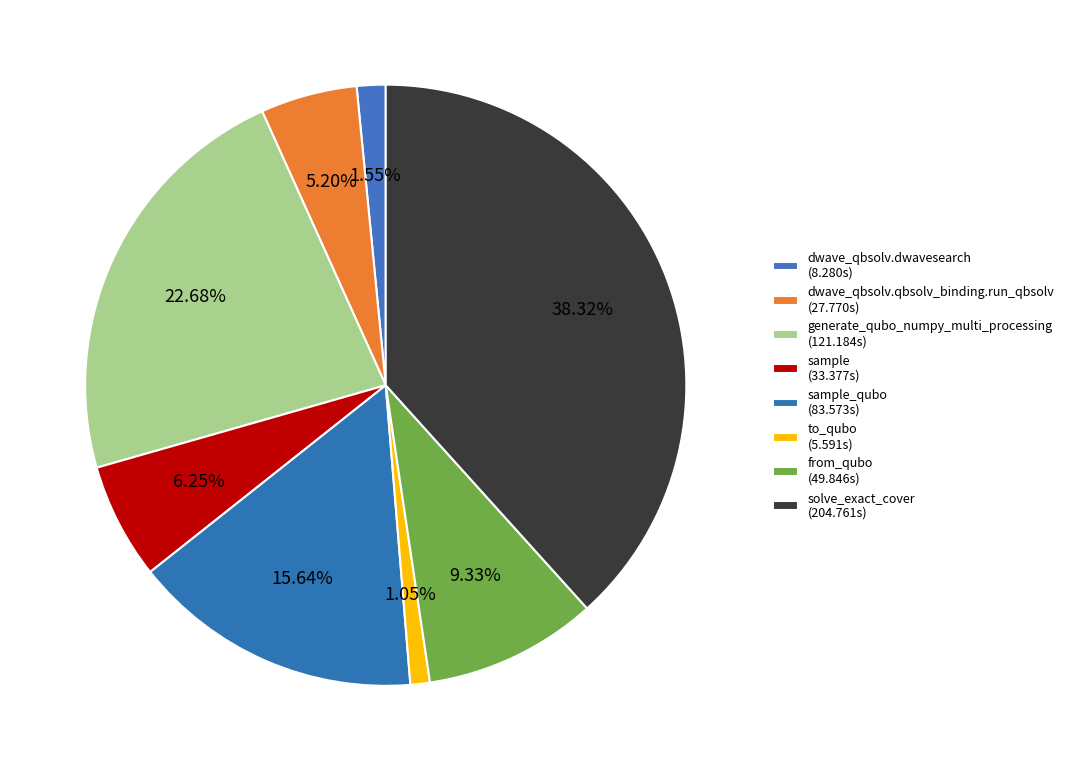

How many slices are in this pie chart?

8